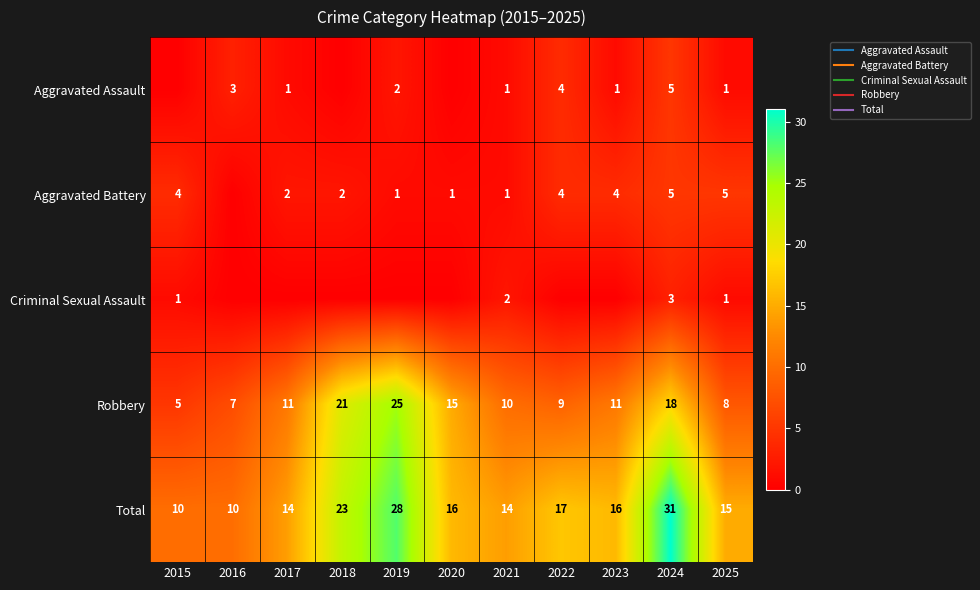

At how many categories does at least one series exceed 18?

3